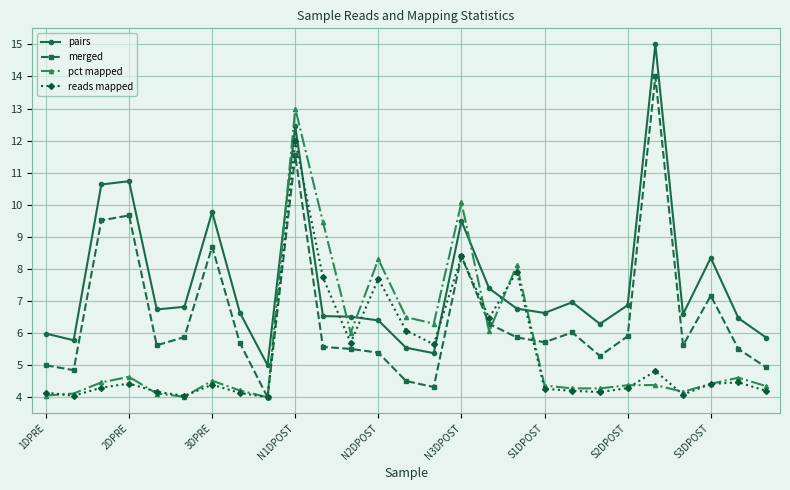

True or false: merged has more than 0 points higher than both neighbors.

True